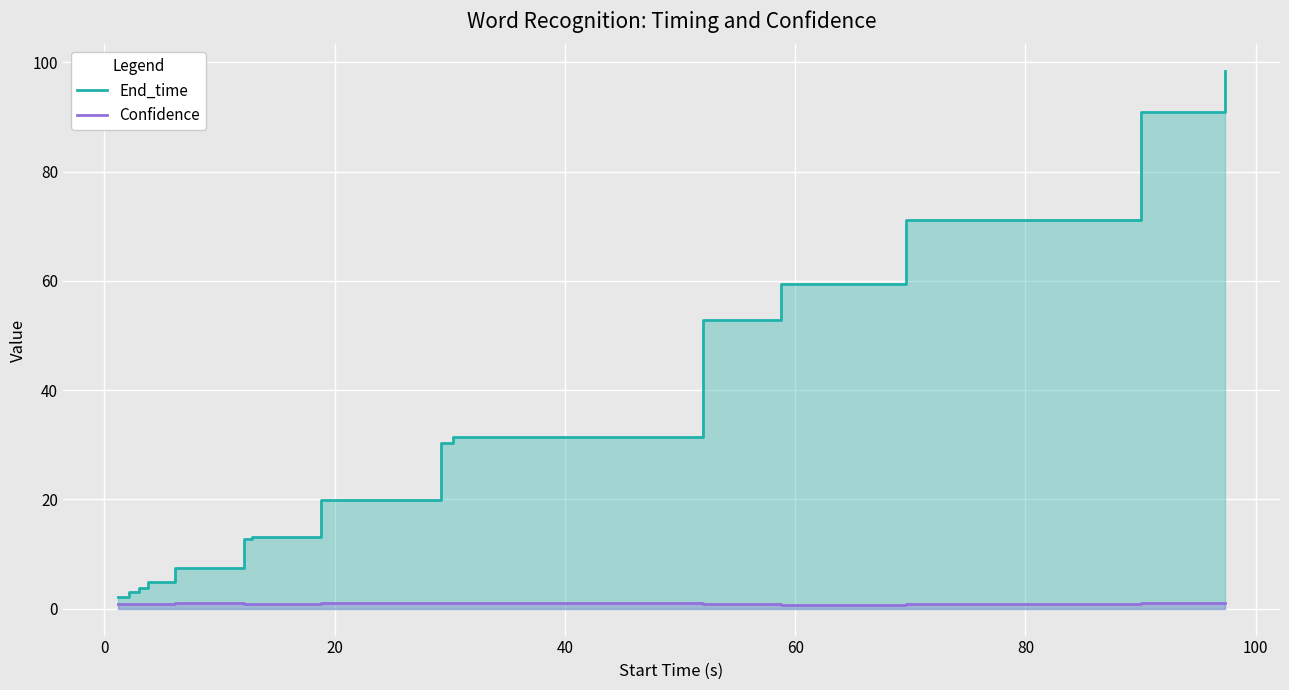

Count the number of data series in this chart.

2